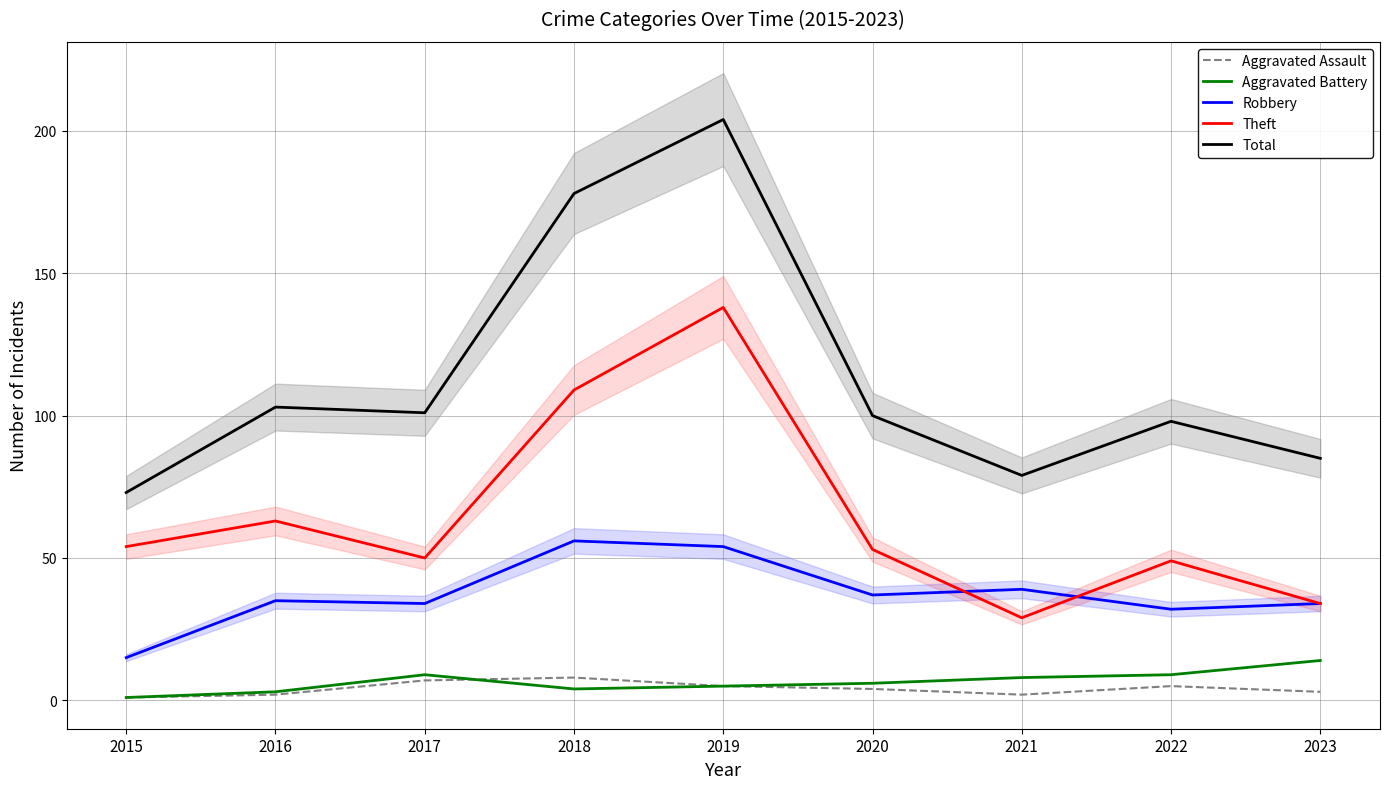

At which category does Robbery reach its first local valley?

2017